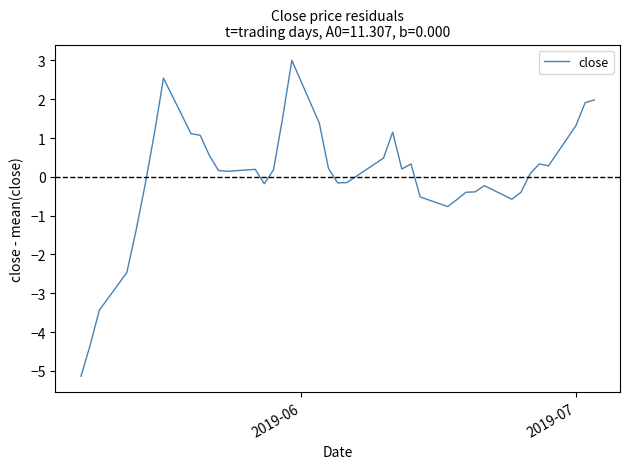

What is the smallest value displayed?

-5.1